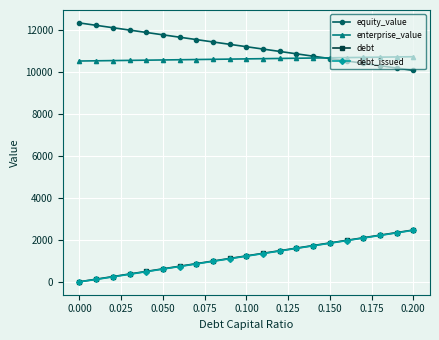

What is the value of the debt_issued point at the 6th from the left?

605.1